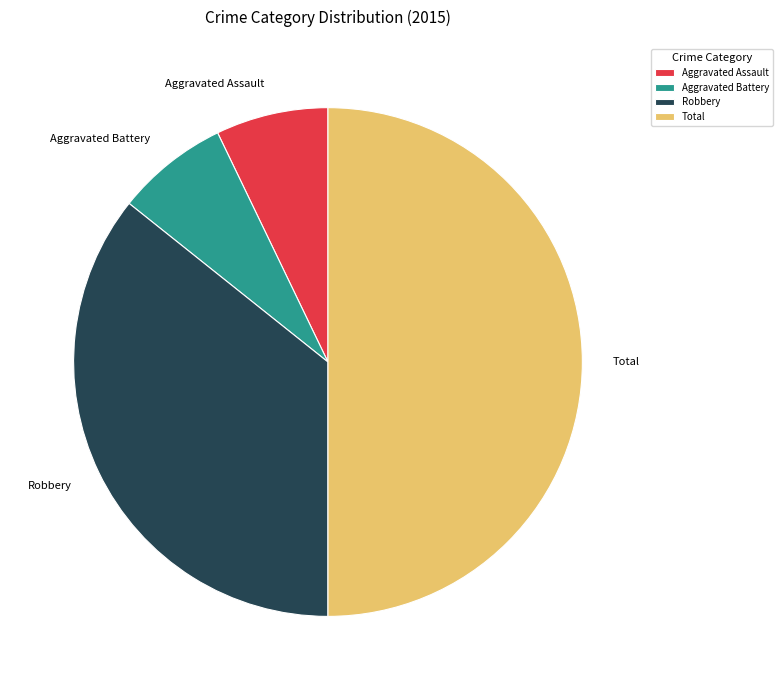

Between Robbery and Aggravated Battery, which is larger?

Robbery